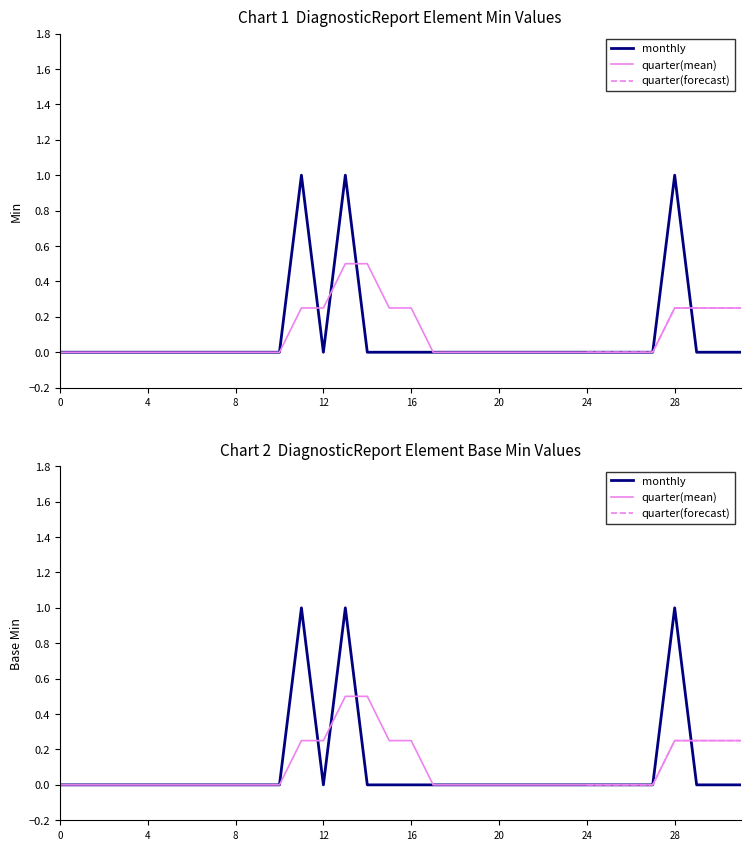

How many values in Base Min are above zero?

3